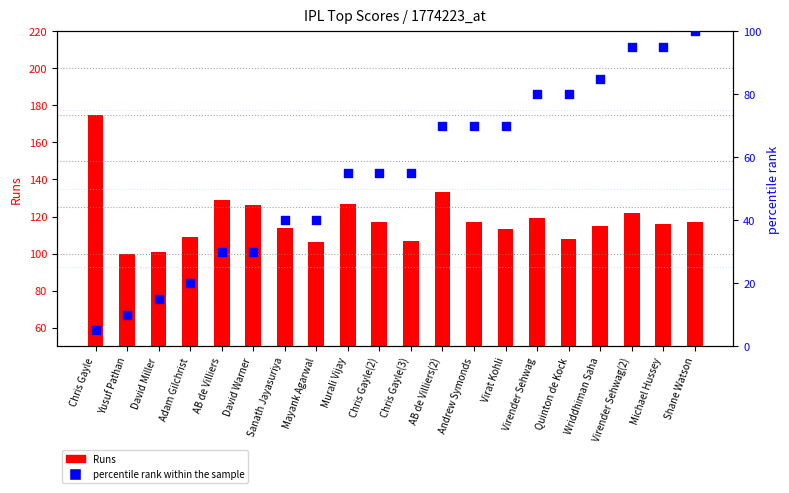

At how many categories does at least one series exceed 172?

1